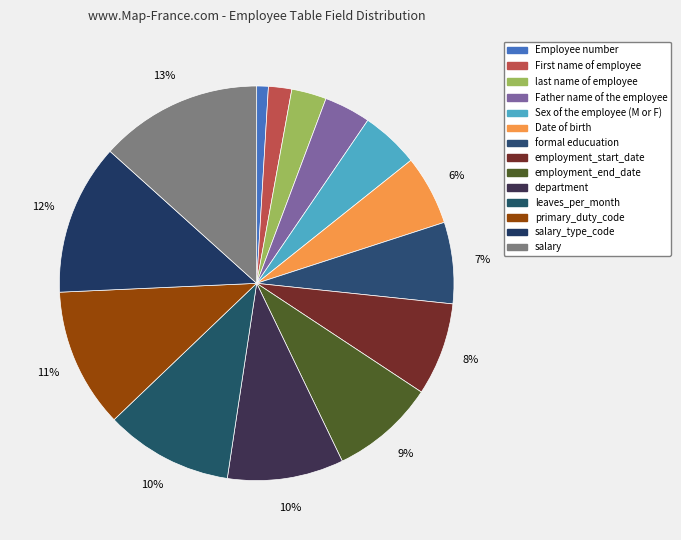

Which slice is the smallest?

Employee number